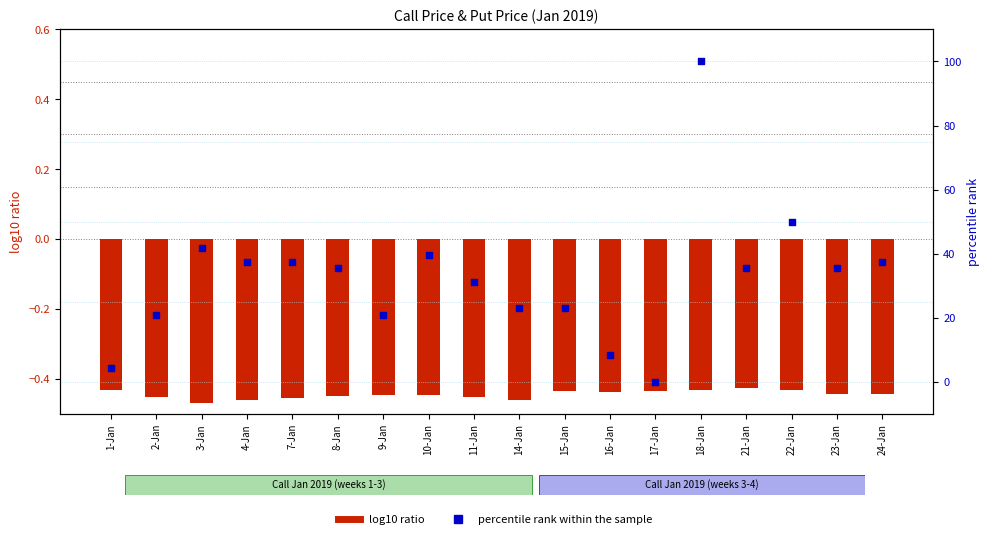

What are all the series names shown in the legend?

log10 ratio, percentile rank within the sample